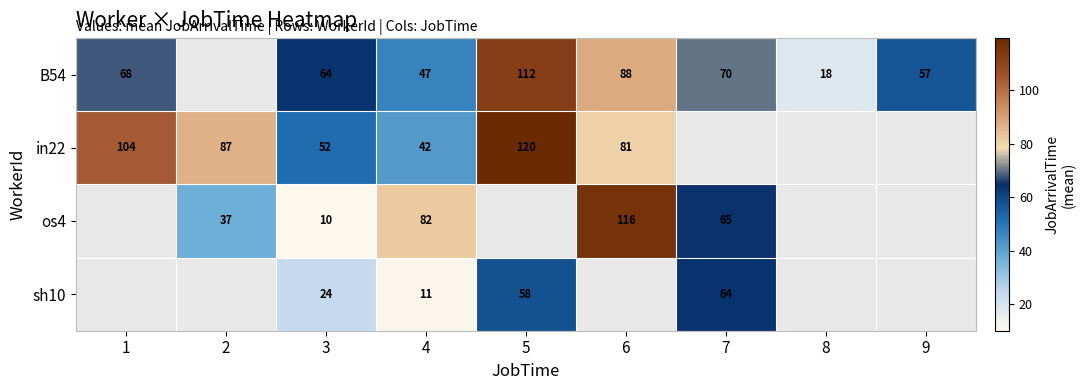

True or false: in22 has a value of 53.9 at 6.

False